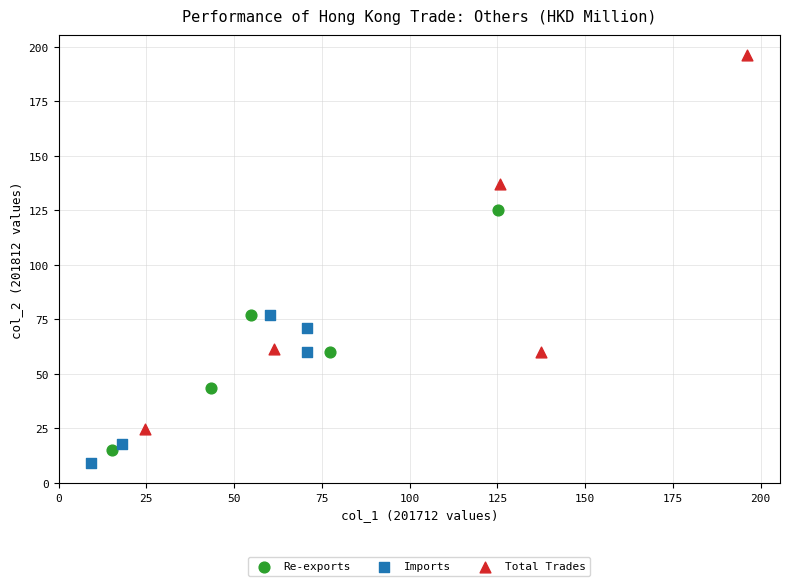

Which series reaches the minimum Y coordinate?

Imports